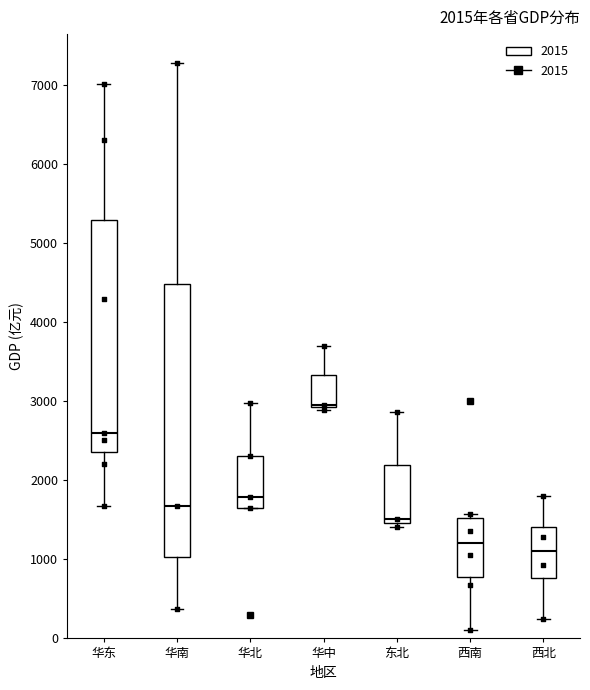

Which box's median line is the highest?

华中